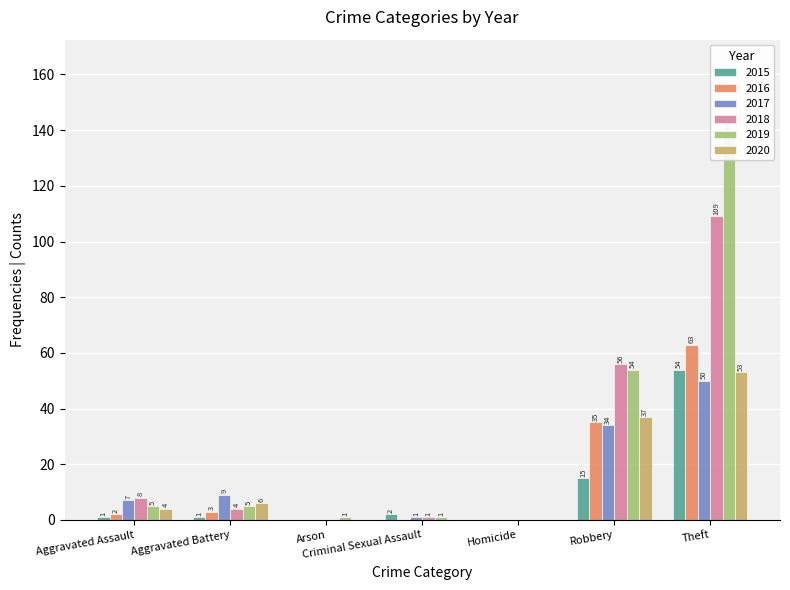

At which label is 2020 closest to 26?

Robbery